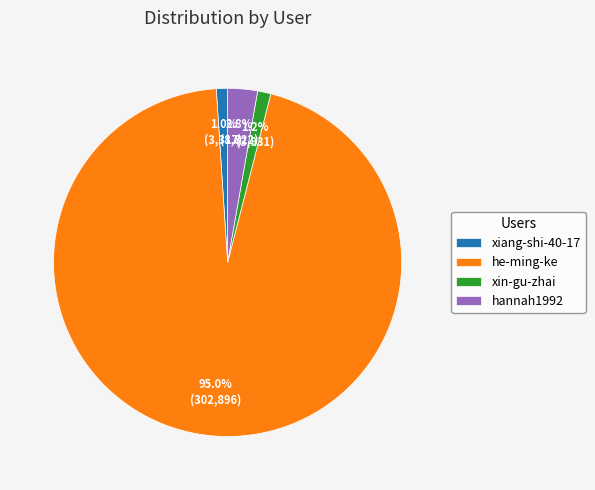

Does he-ming-ke account for over 50% of the chart?

Yes